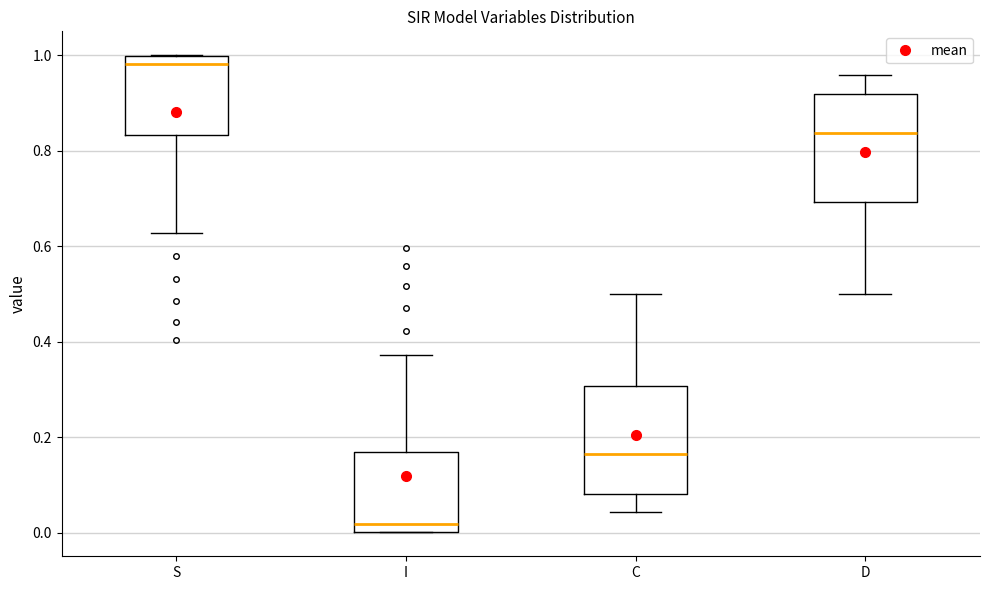

Reading left to right, transcribe this box plot: for each box, give where its median line is, the range the box spans, and where its two whiskers end, as read against the y-axis. The values are not printed on the chart, so give them approximately, as read against the axis.

S: median 0.98, box 0.84 to 1.00, whiskers 0.62 to 1.00
I: median 0.02, box 0.00 to 0.16, whiskers 0.00 to 0.38
C: median 0.16, box 0.08 to 0.30, whiskers 0.04 to 0.50
D: median 0.84, box 0.70 to 0.92, whiskers 0.50 to 0.96